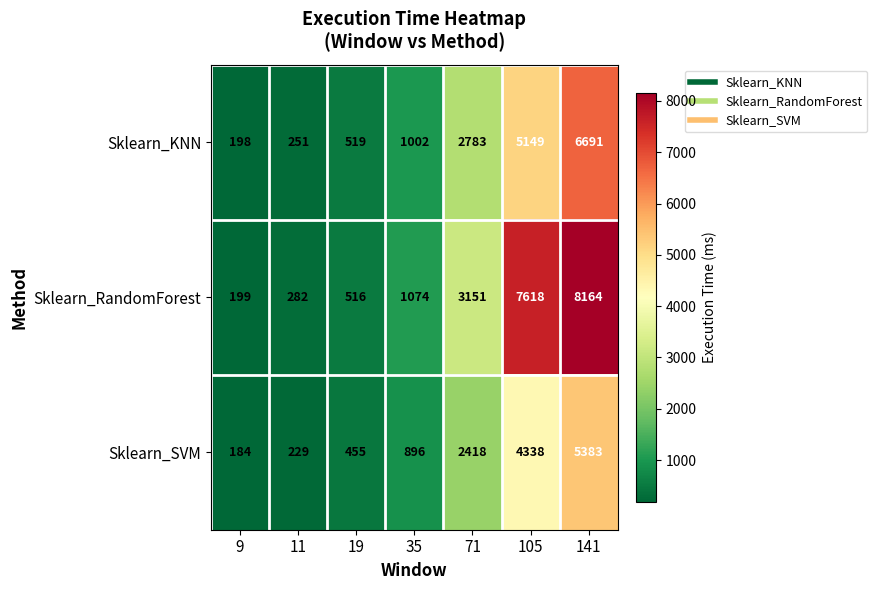

The Sklearn_KNN series shows 314 at 19. True or false?

False